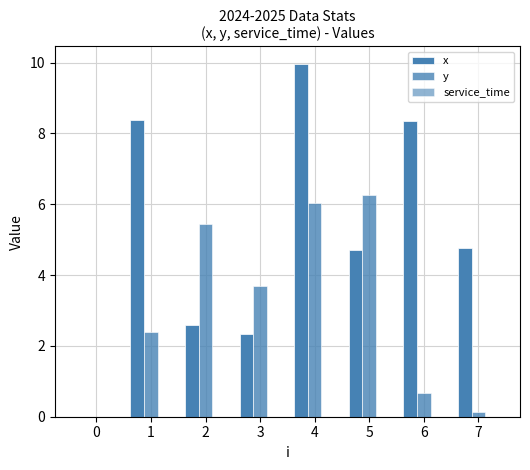

Rank the series by their average value, from highest to lowest.

x, y, service_time